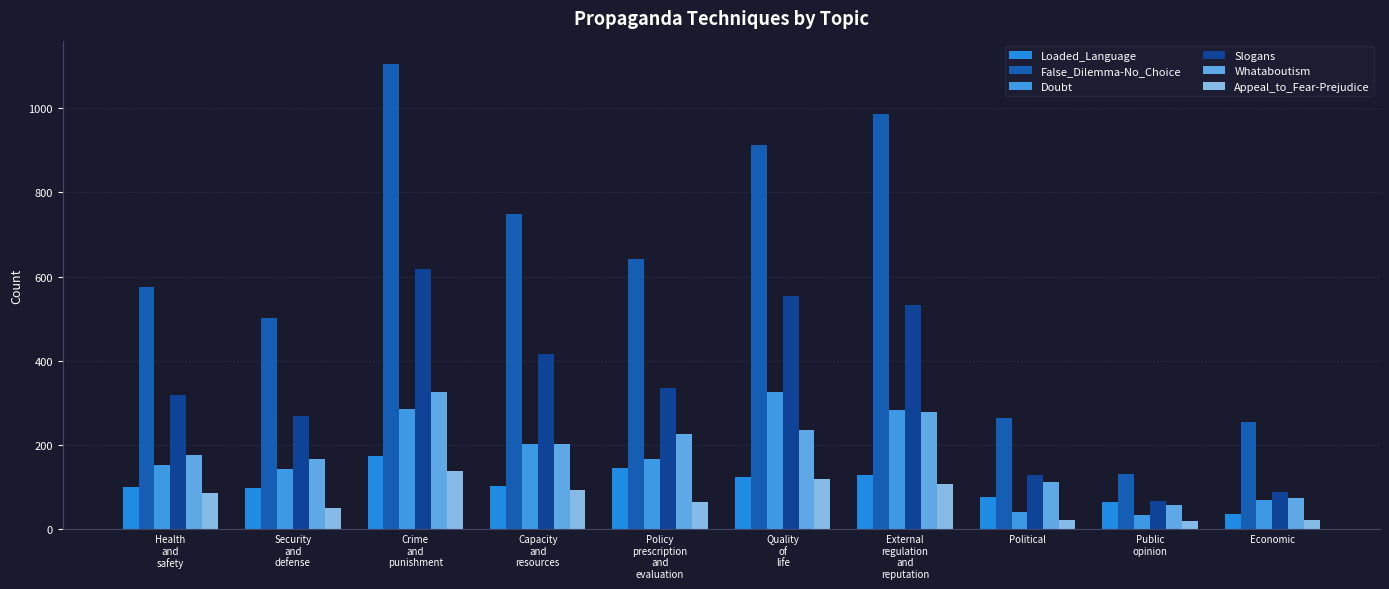

Reading right to left, list all the values displayed in this chart.

Loaded_Language: Economic=37	Public
opinion=66	Political=77	External
regulation
and
reputation=130	Quality
of
life=124	Policy
prescription
and
evaluation=146	Capacity
and
resources=104	Crime
and
punishment=173	Security
and
defense=98	Health
and
safety=101
False_Dilemma-No_Choice: Economic=255	Public
opinion=132	Political=264	External
regulation
and
reputation=986	Quality
of
life=913	Policy
prescription
and
evaluation=641	Capacity
and
resources=749	Crime
and
punishment=1105	Security
and
defense=502	Health
and
safety=576
Doubt: Economic=70	Public
opinion=33	Political=40	External
regulation
and
reputation=283	Quality
of
life=325	Policy
prescription
and
evaluation=166	Capacity
and
resources=203	Crime
and
punishment=286	Security
and
defense=144	Health
and
safety=152
Slogans: Economic=88	Public
opinion=67	Political=130	External
regulation
and
reputation=532	Quality
of
life=555	Policy
prescription
and
evaluation=335	Capacity
and
resources=417	Crime
and
punishment=619	Security
and
defense=268	Health
and
safety=320
Whataboutism: Economic=75	Public
opinion=57	Political=113	External
regulation
and
reputation=279	Quality
of
life=236	Policy
prescription
and
evaluation=227	Capacity
and
resources=203	Crime
and
punishment=326	Security
and
defense=167	Health
and
safety=176
Appeal_to_Fear-Prejudice: Economic=21	Public
opinion=19	Political=23	External
regulation
and
reputation=108	Quality
of
life=119	Policy
prescription
and
evaluation=66	Capacity
and
resources=94	Crime
and
punishment=138	Security
and
defense=50	Health
and
safety=86